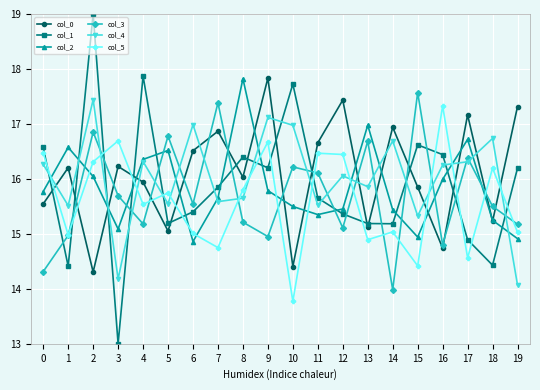

Does the chart have visible grid lines?

Yes